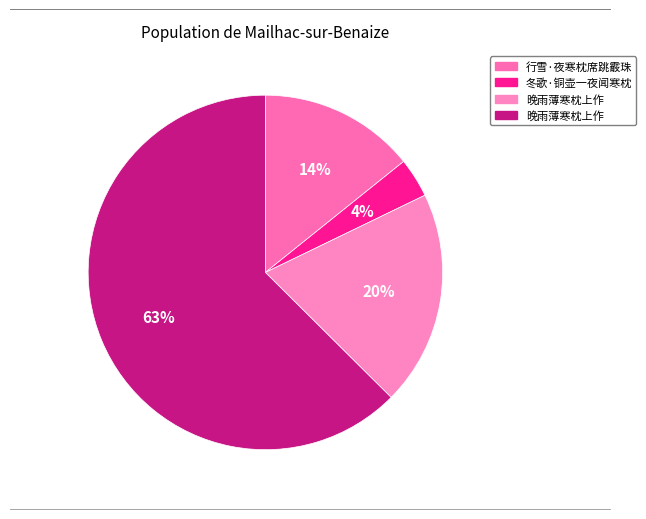

To the nearest percent, what is the average slice percentage?

25%